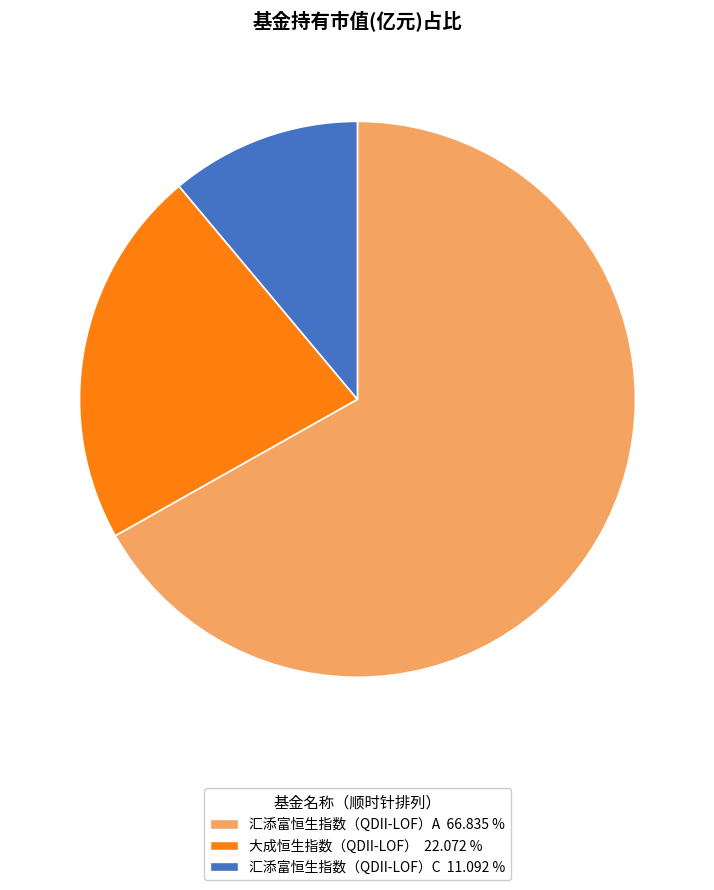

What is the largest slice in the pie chart?

汇添富恒生指数（QDII-LOF）A